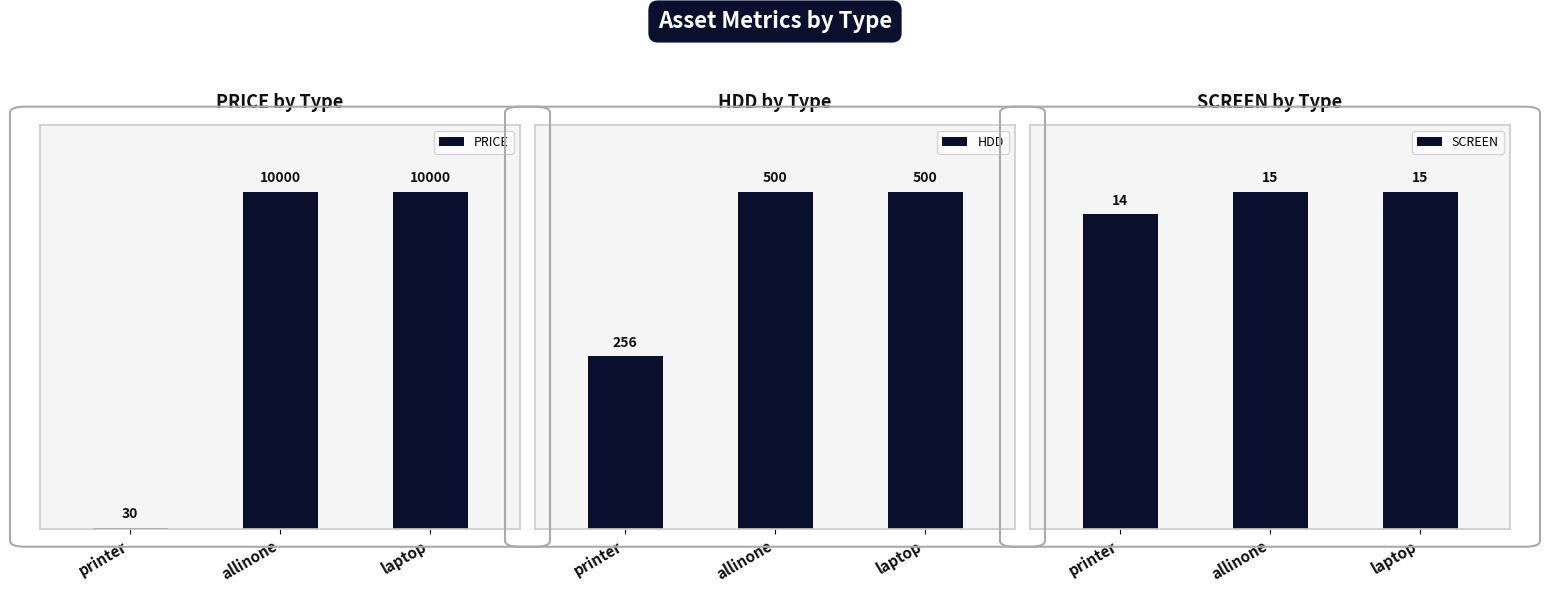

Is it true that PRICE equals 10000 at laptop?

True